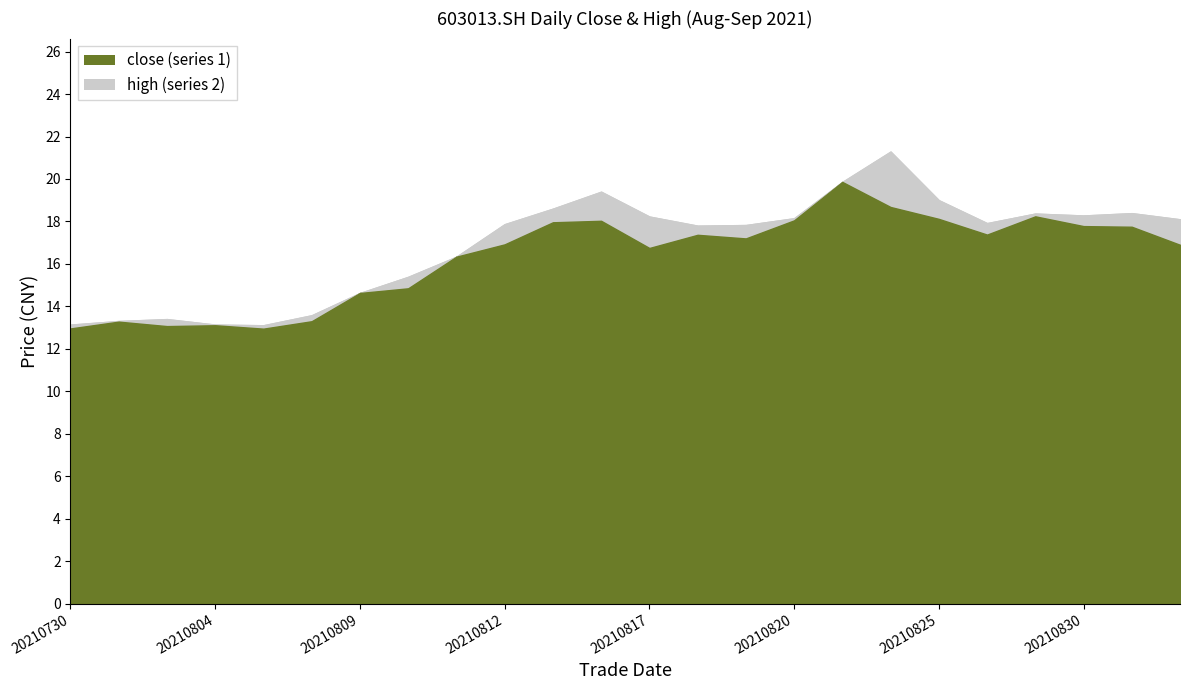

How many series are shown in this chart?

2